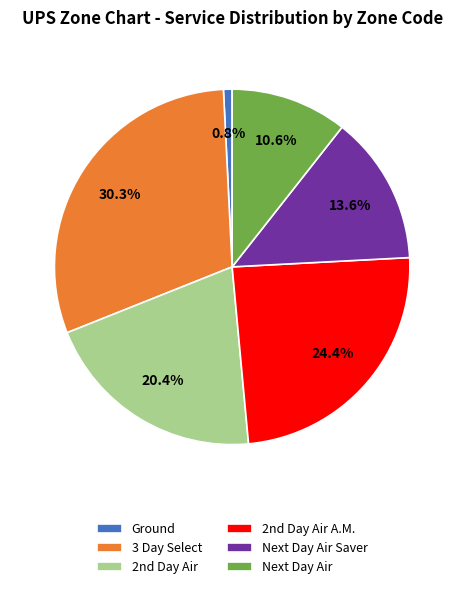

What is the largest slice in the pie chart?

3 Day Select